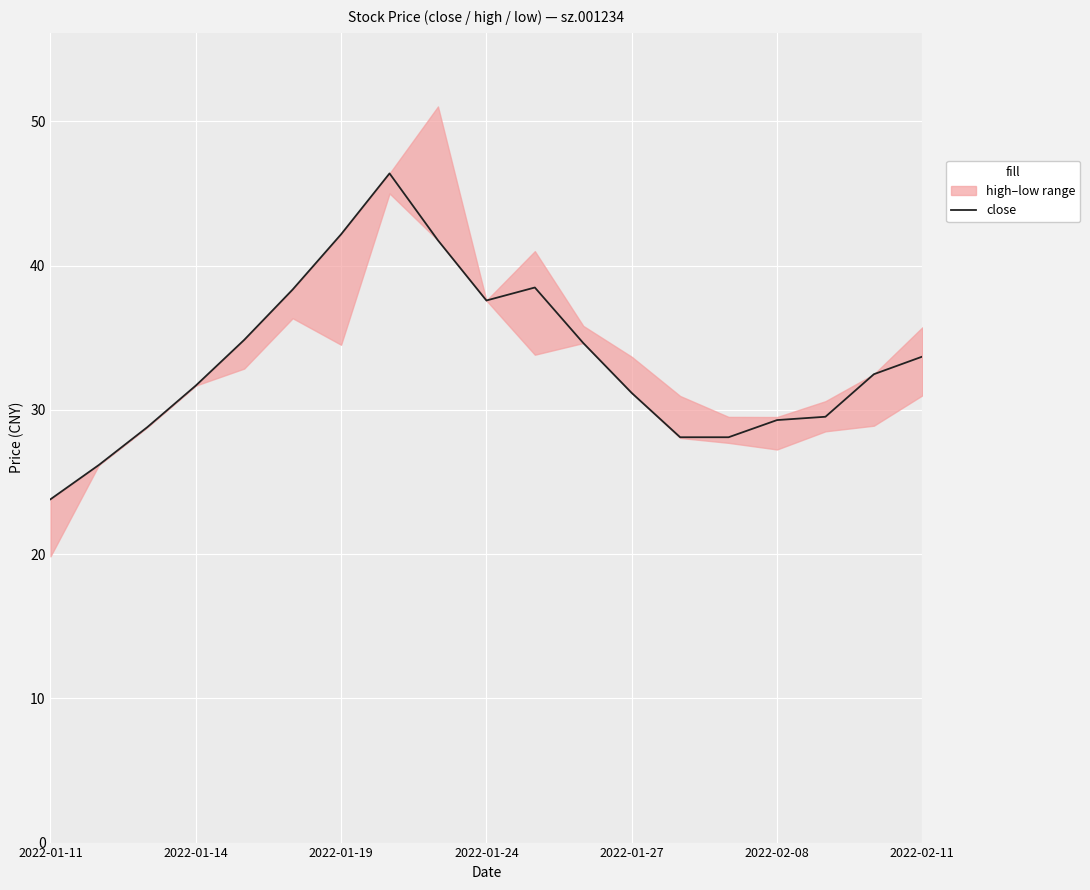

At which label does close reach its minimum?

2022-01-11